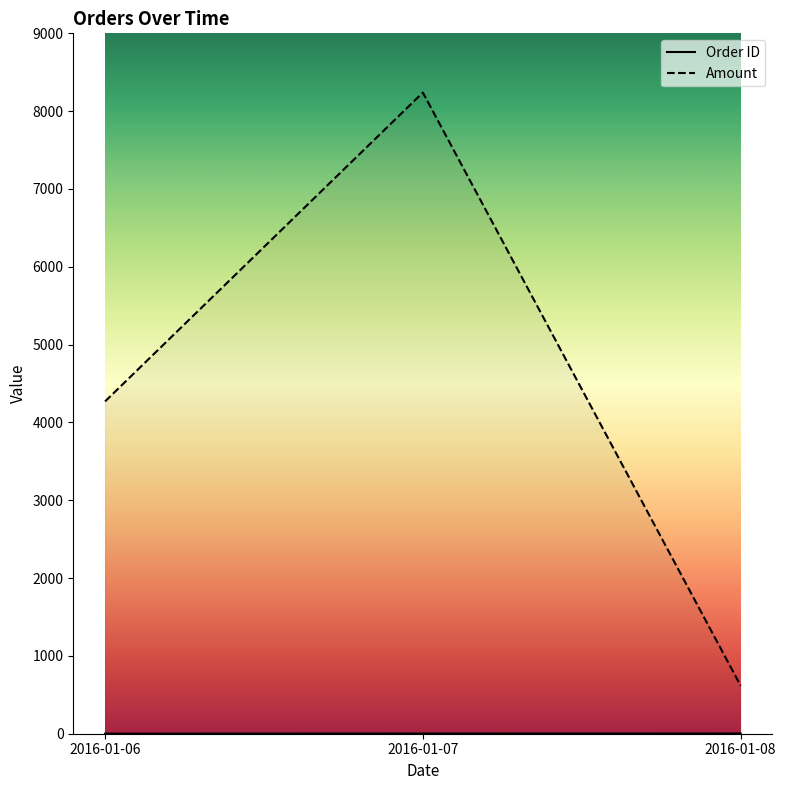

Is it true that Amount equals 8239 at 2016-01-07?

True